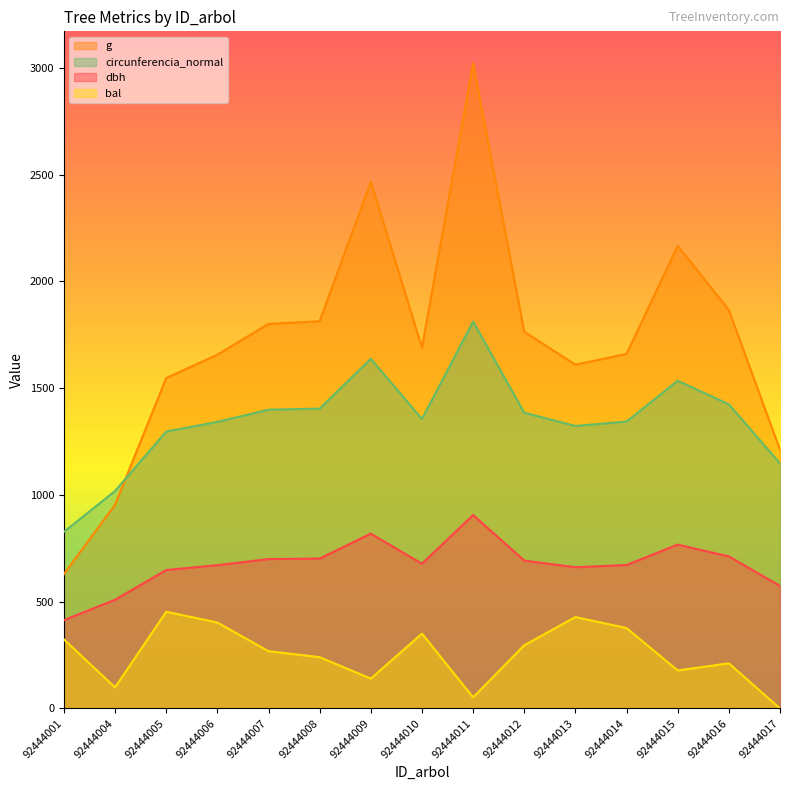

Which has a higher value, 92444009 or 92444005?

92444009